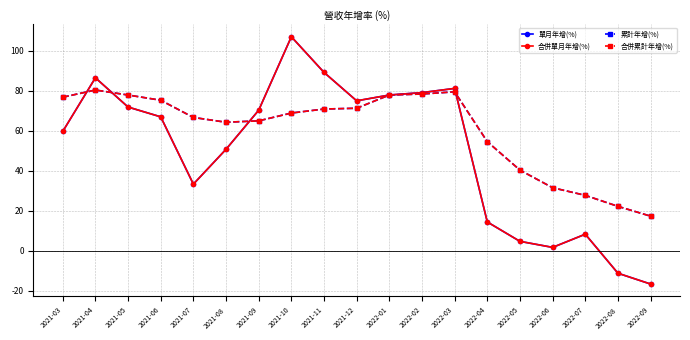

What is the sum of the 累計年增(%) values at 2021-03 and 2021-12?

147.9